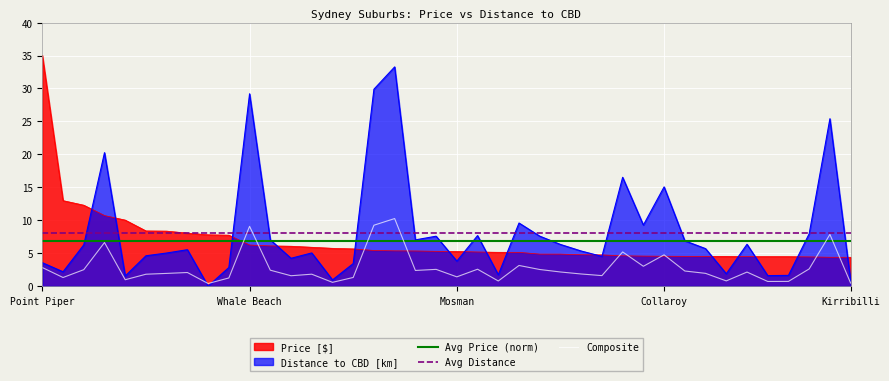

What is the smallest value displayed?

0.0